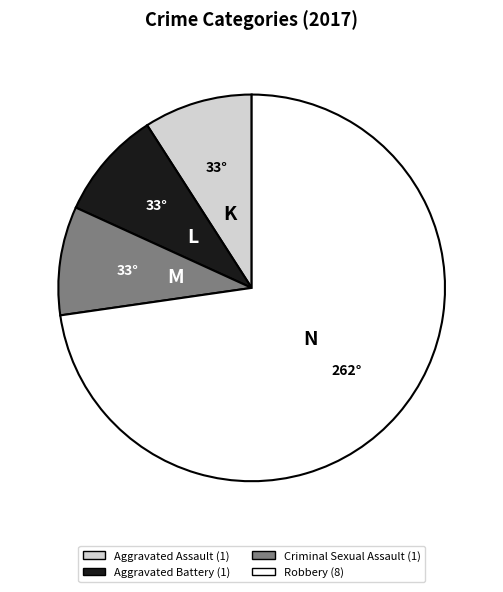

True or false: Criminal Sexual Assault accounts for 1% of the total.

False